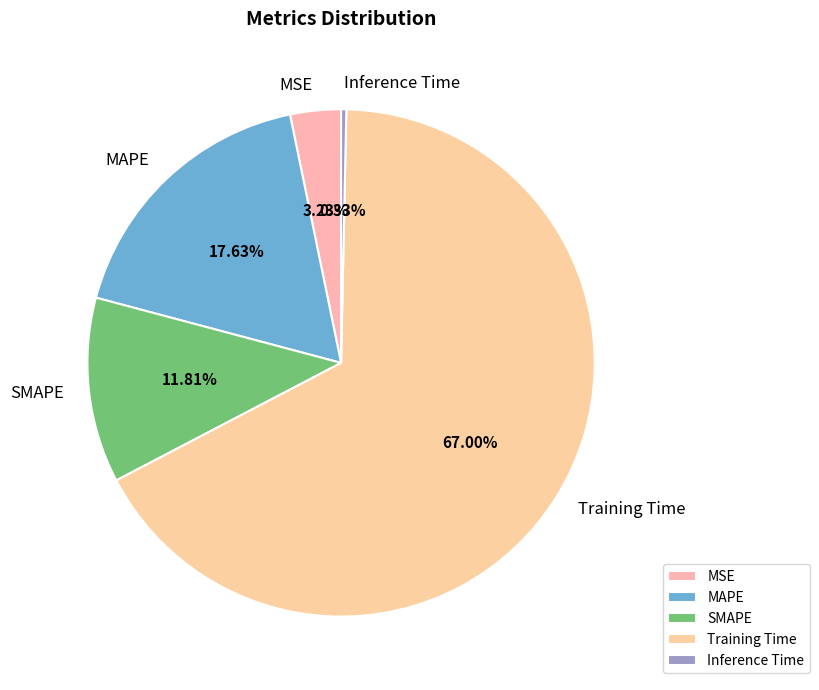

To the nearest percent, what is the difference between the SMAPE and Training Time slice percentages?

55%